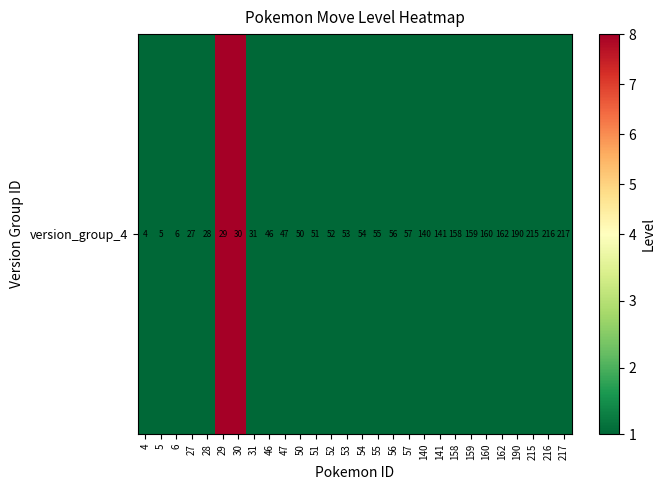

Reading left to right, what are all the values shown in this chart?

4=1	5=1	6=1	27=1	28=1	29=8	30=8	31=1	46=1	47=1	50=1	51=1	52=1	53=1	54=1	55=1	56=1	57=1	140=1	141=1	158=1	159=1	160=1	162=1	190=1	215=1	216=1	217=1